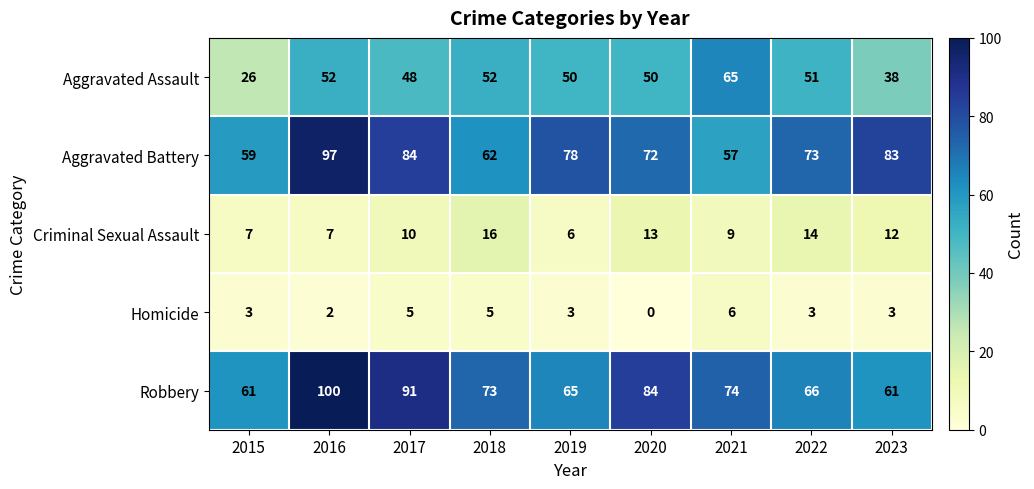

Which label corresponds to the largest value in the chart?

2016